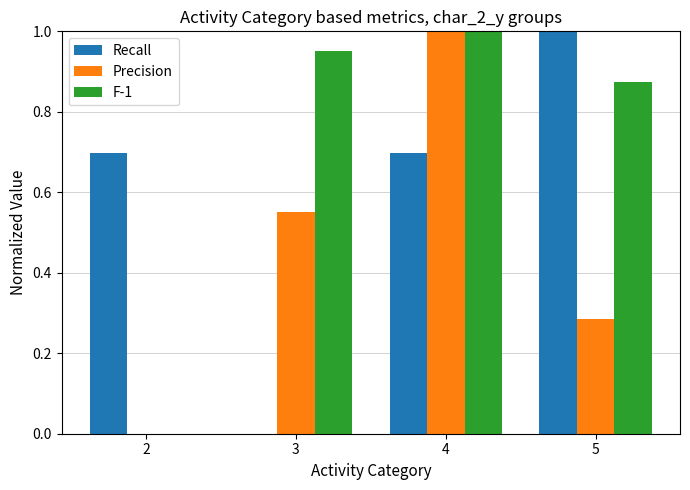

Which series has the largest total across all categories?

F-1